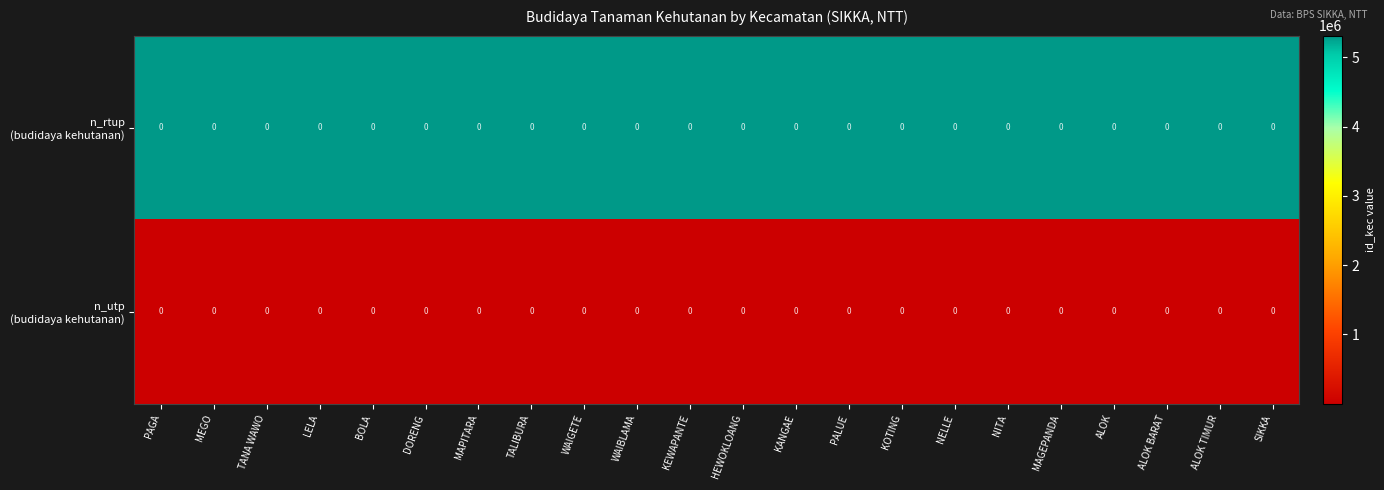

How many categories are shown in the chart?

22